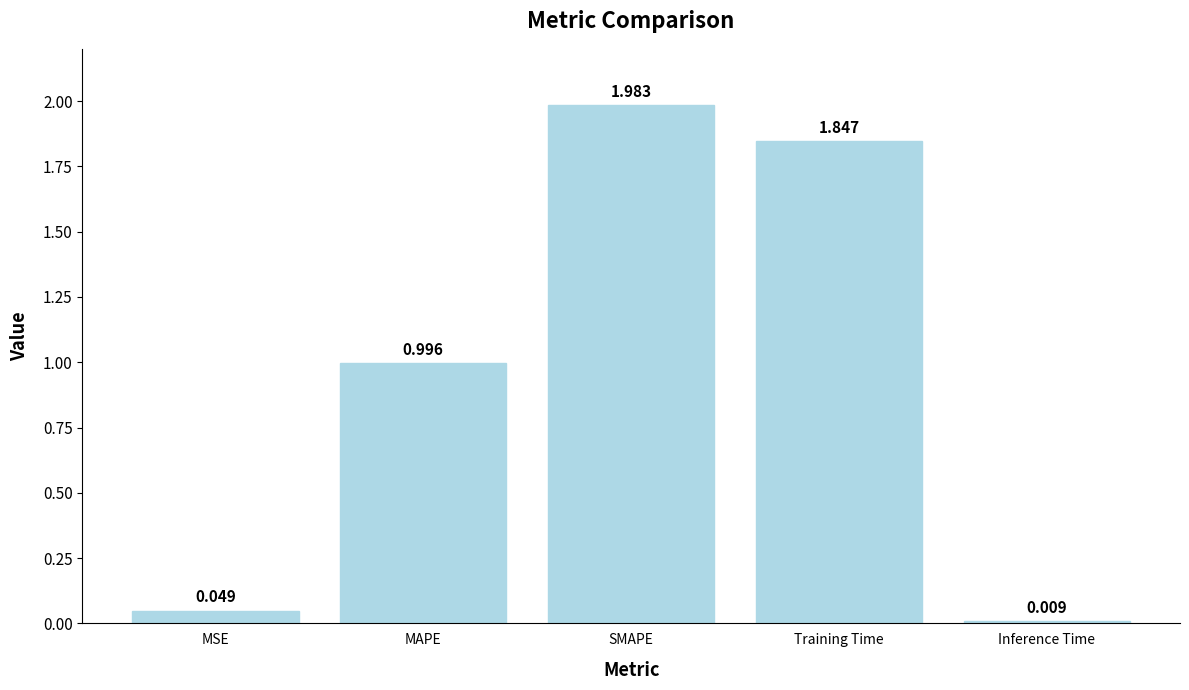

Where is the data nearest to the value 0?

Inference Time